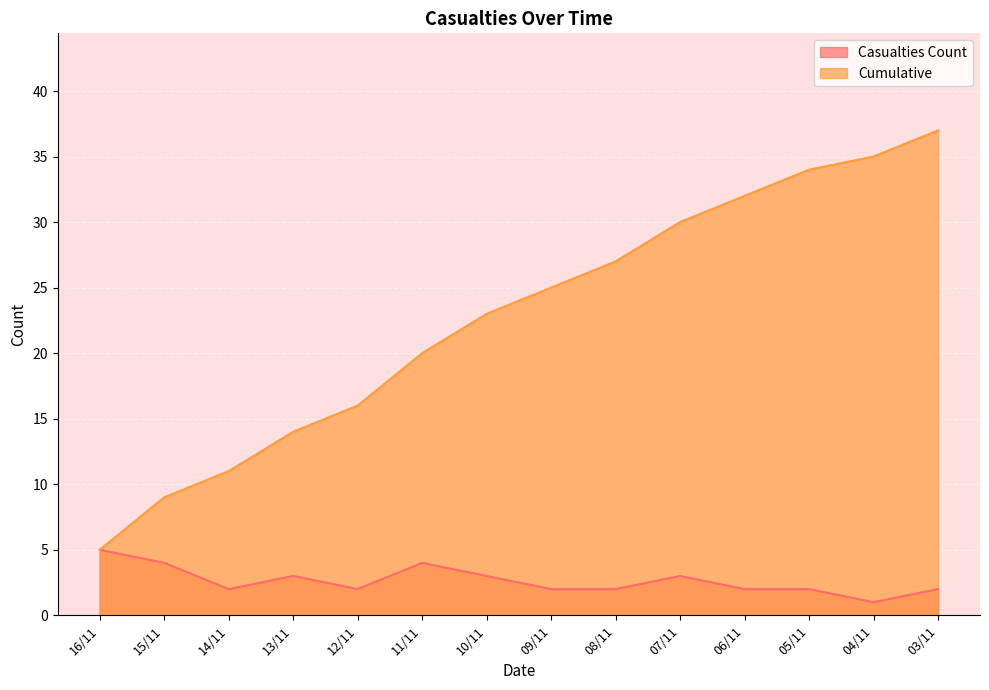

What is the difference between the second highest and minimum values in the Cumulative series?

30